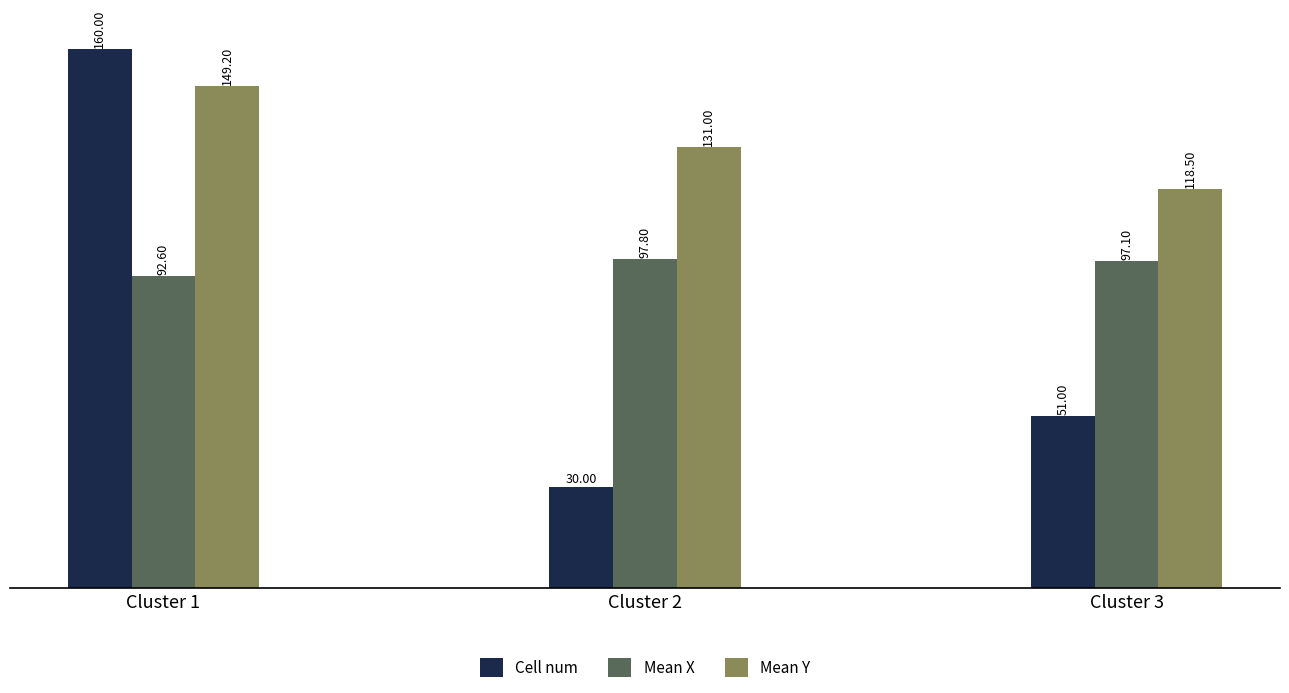

Reading left to right, transcribe all the data shown in this chart.

Cell num: 160.0	30.0	51.0
Mean X: 92.6	97.8	97.1
Mean Y: 149.2	131.0	118.5